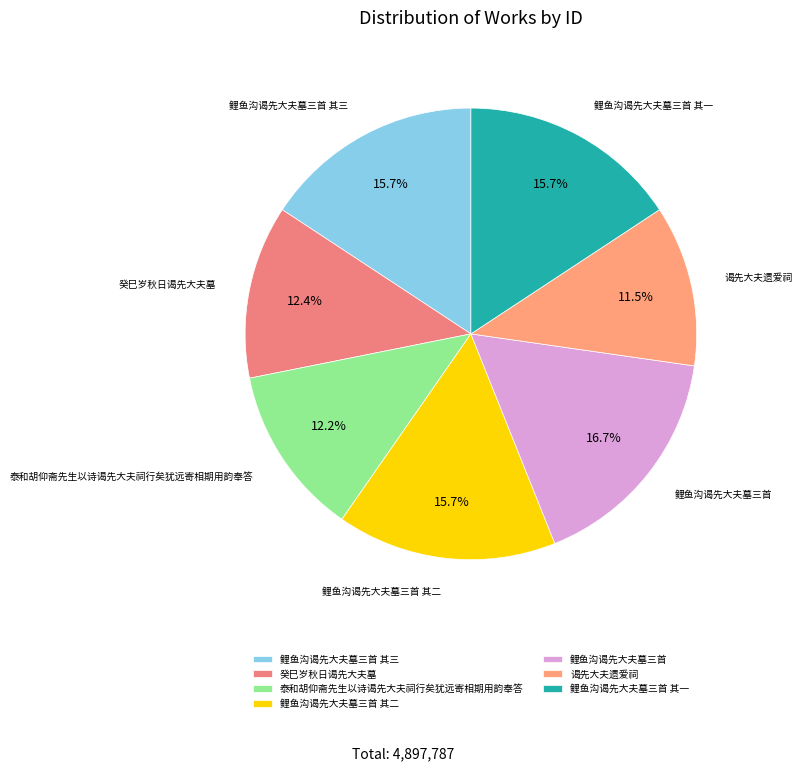

True or false: 谒先大夫遗爱祠 accounts for 17% of the total.

False